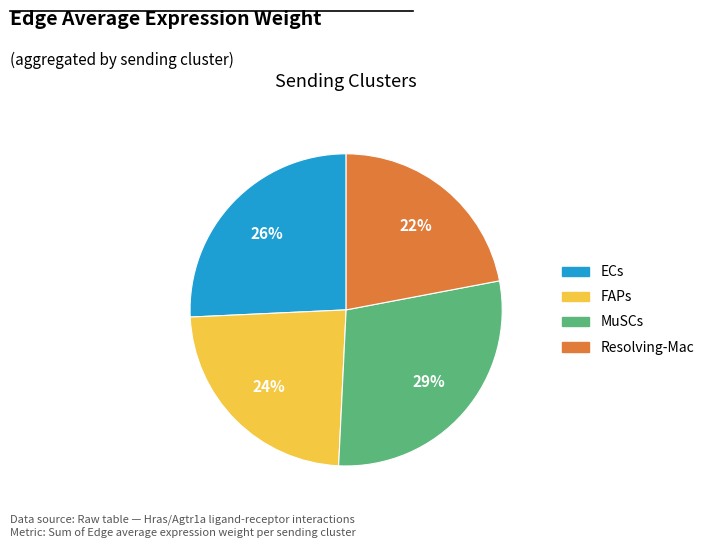

Which slice is the smallest?

Resolving-Mac